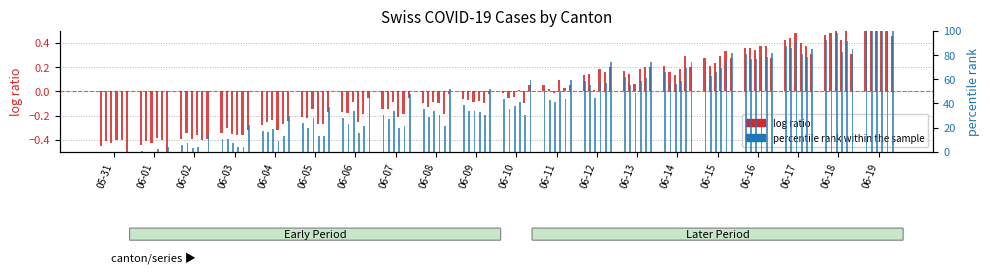

Which category has the lowest value in the percentile rank within the sample series?

05-31